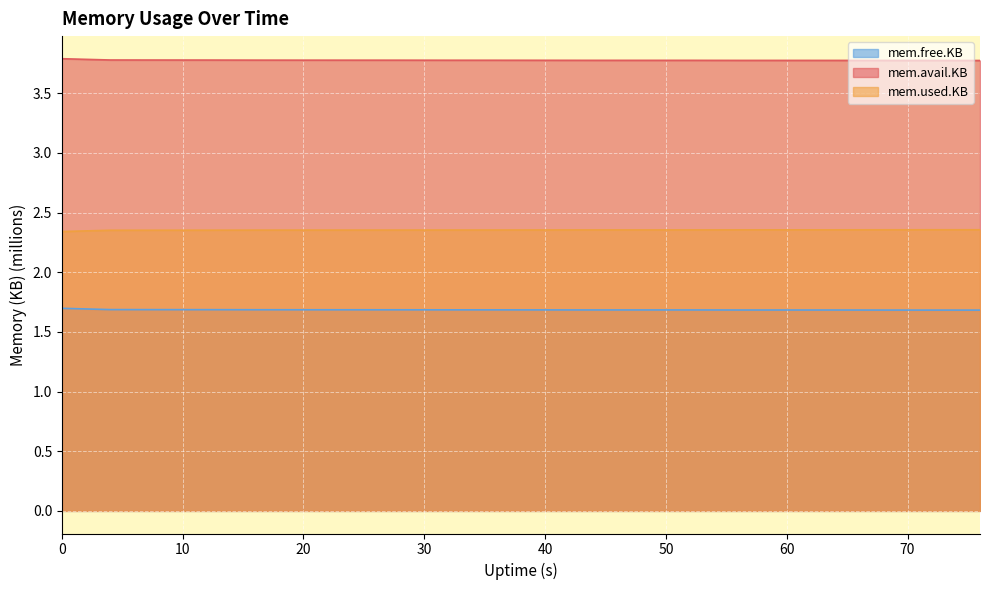

What is the smallest value displayed?

1.7